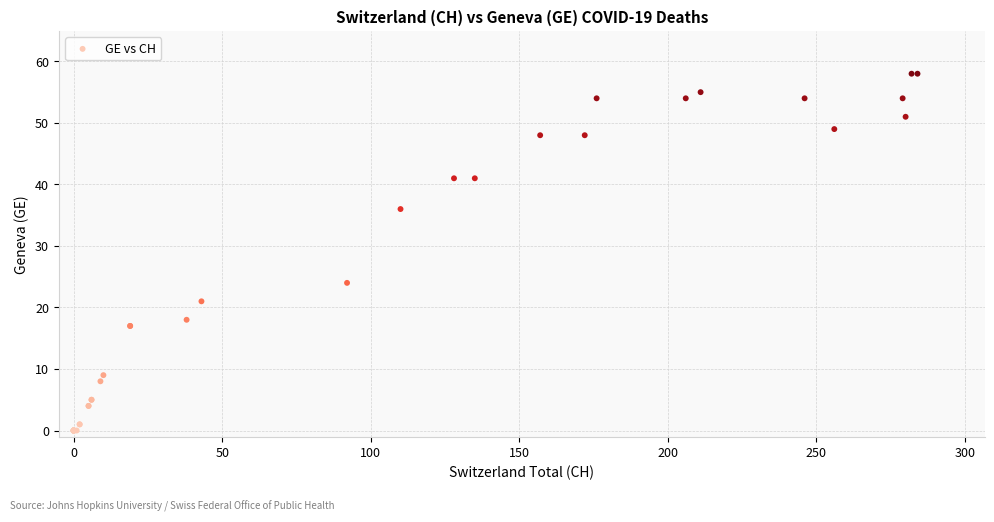

What Y value in the scatter plot is closest to 29?

24